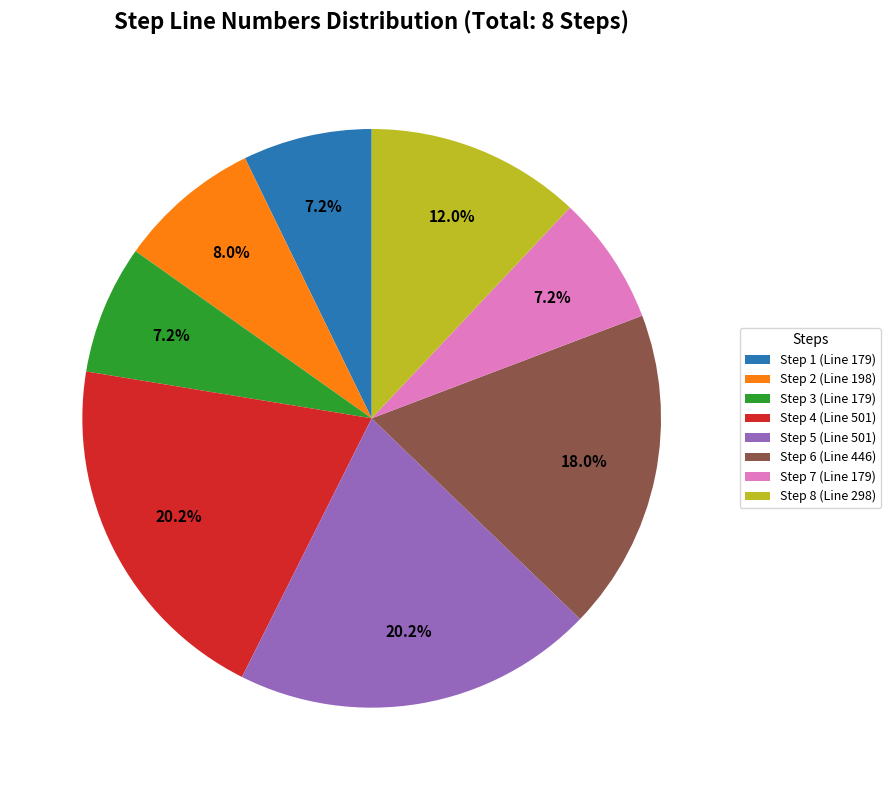

Between Step 6 (Line 446) and Step 2 (Line 198), which is larger?

Step 6 (Line 446)